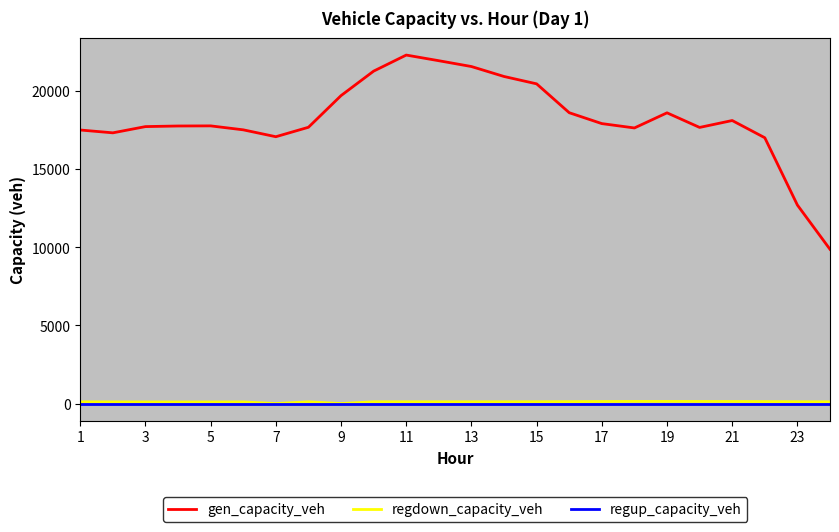

Which series has the largest total across all categories?

gen_capacity_veh